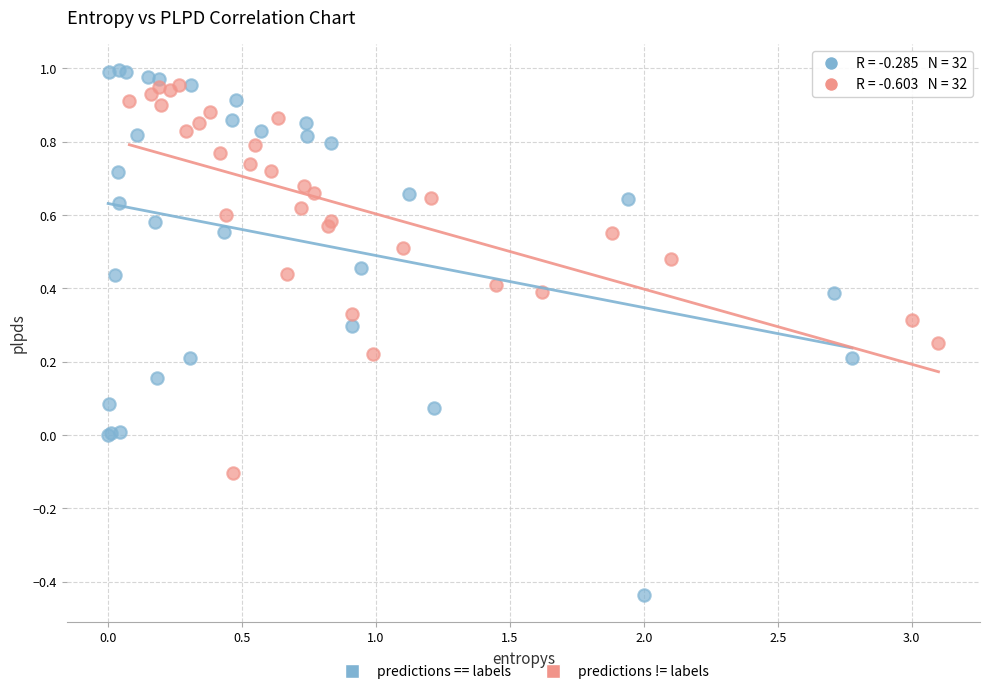

Which series contains the lowest Y value?

predictions == labels